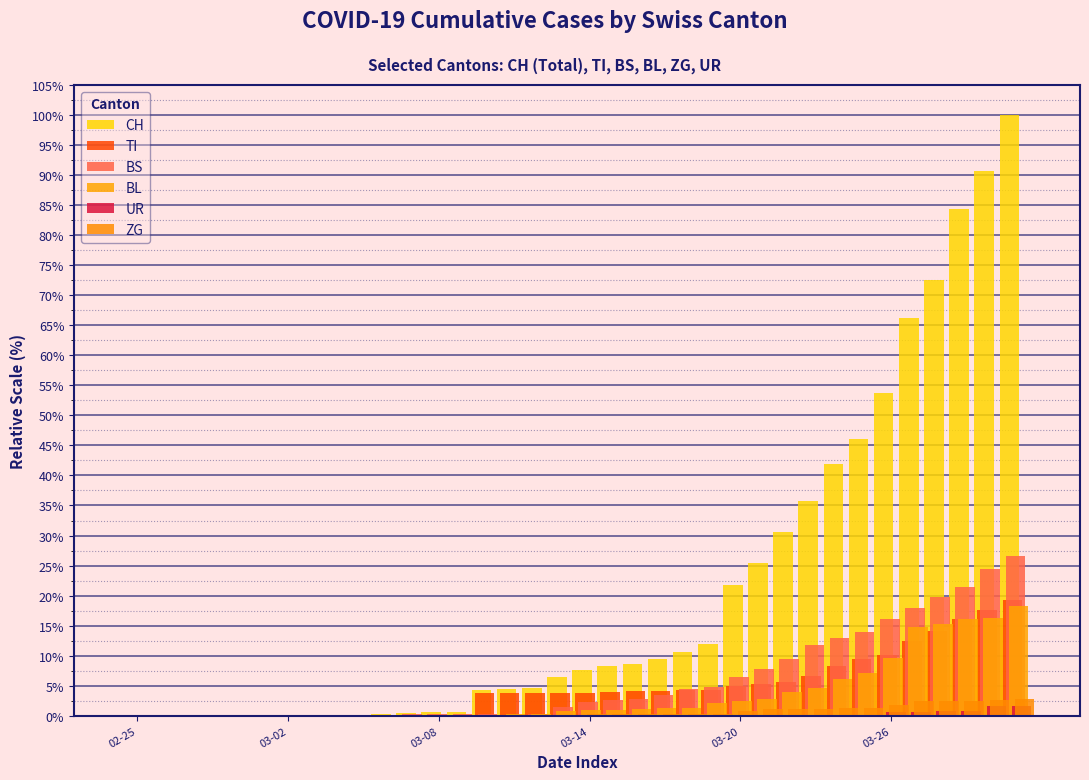

Which category has the lowest value across all series?

02-25